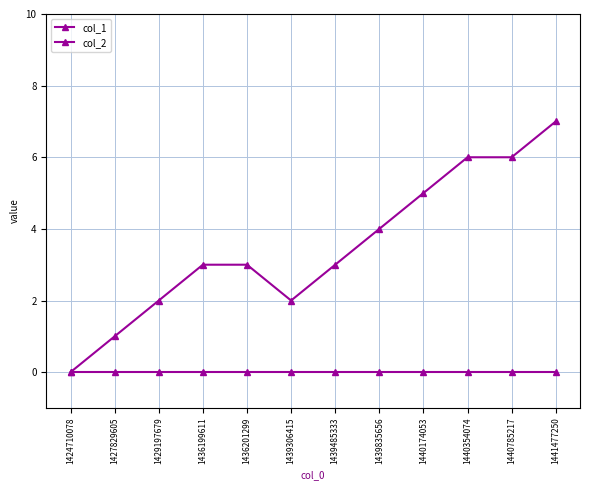

How many lines are shown in the chart?

2